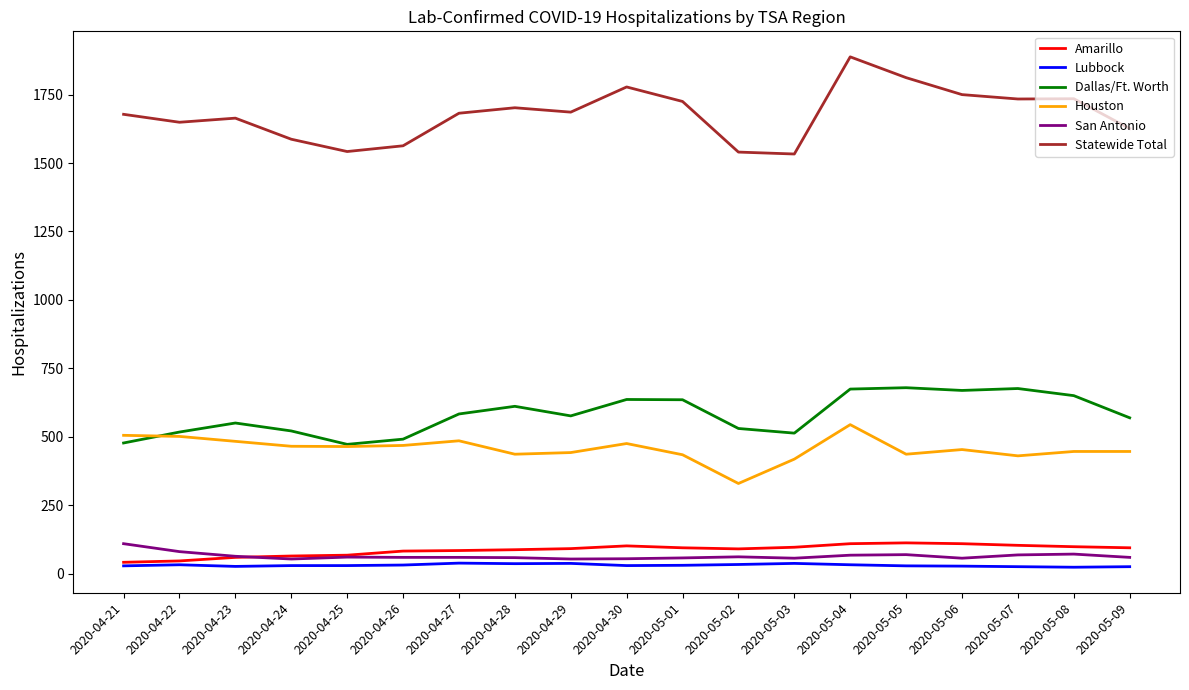

How many lines are shown in the chart?

6